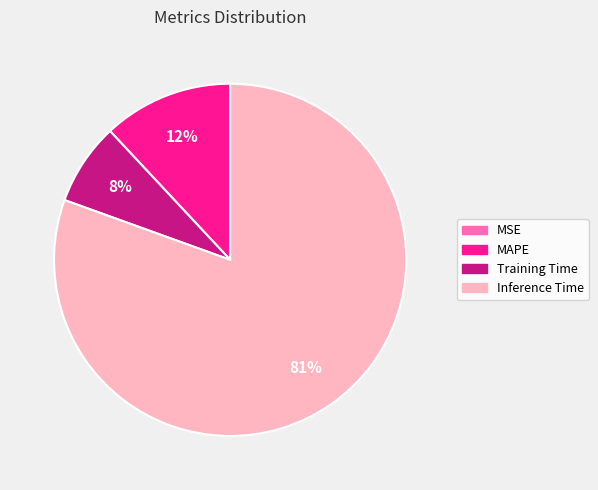

Is the sum of MAPE and Inference Time greater than half?

Yes